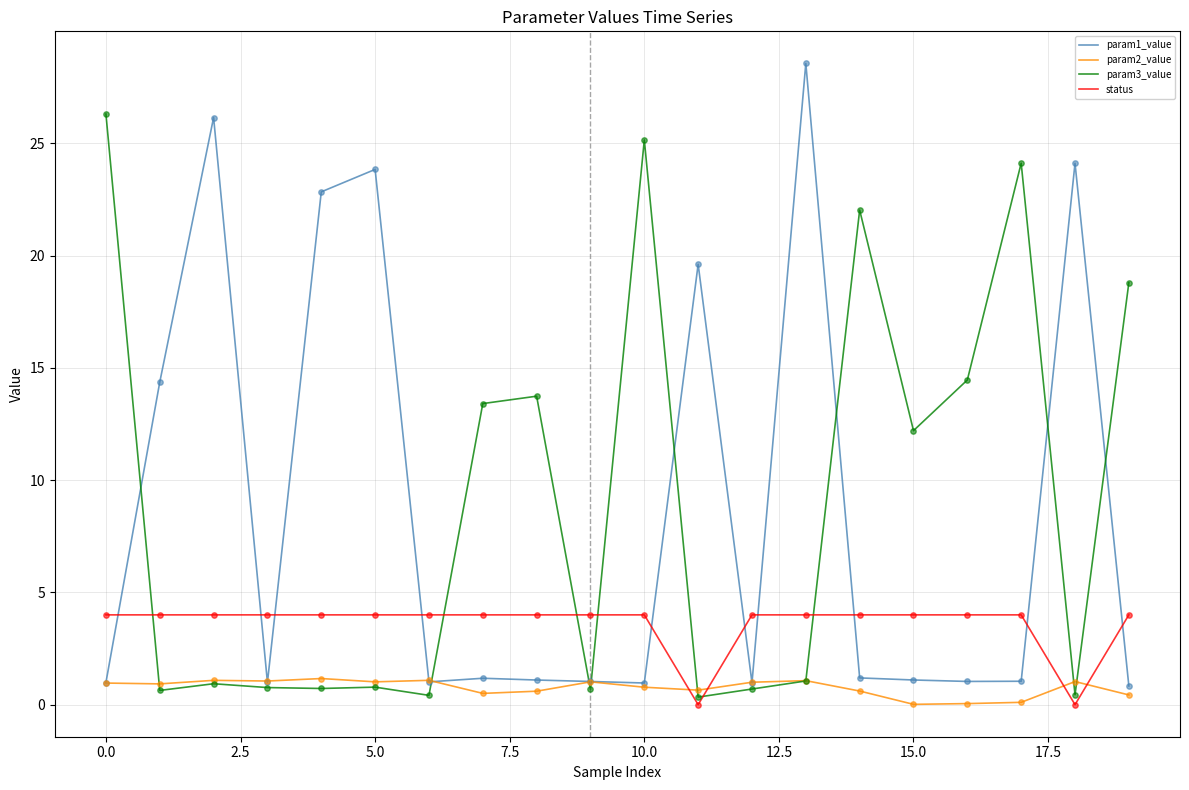

Which series has the widest spread of values?

param1_value